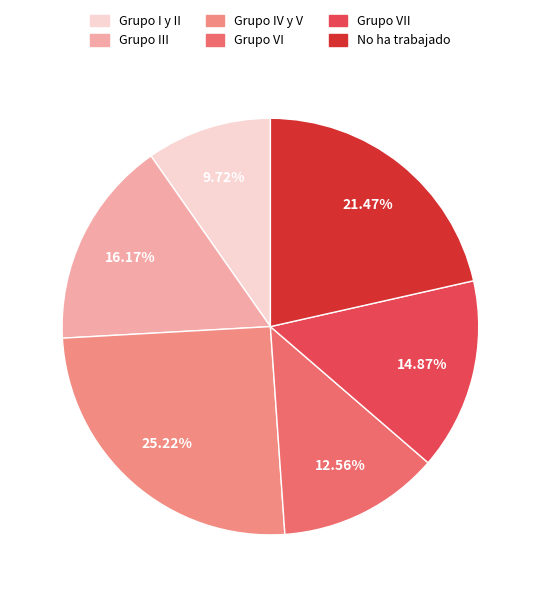

How many segments does this pie chart have?

6